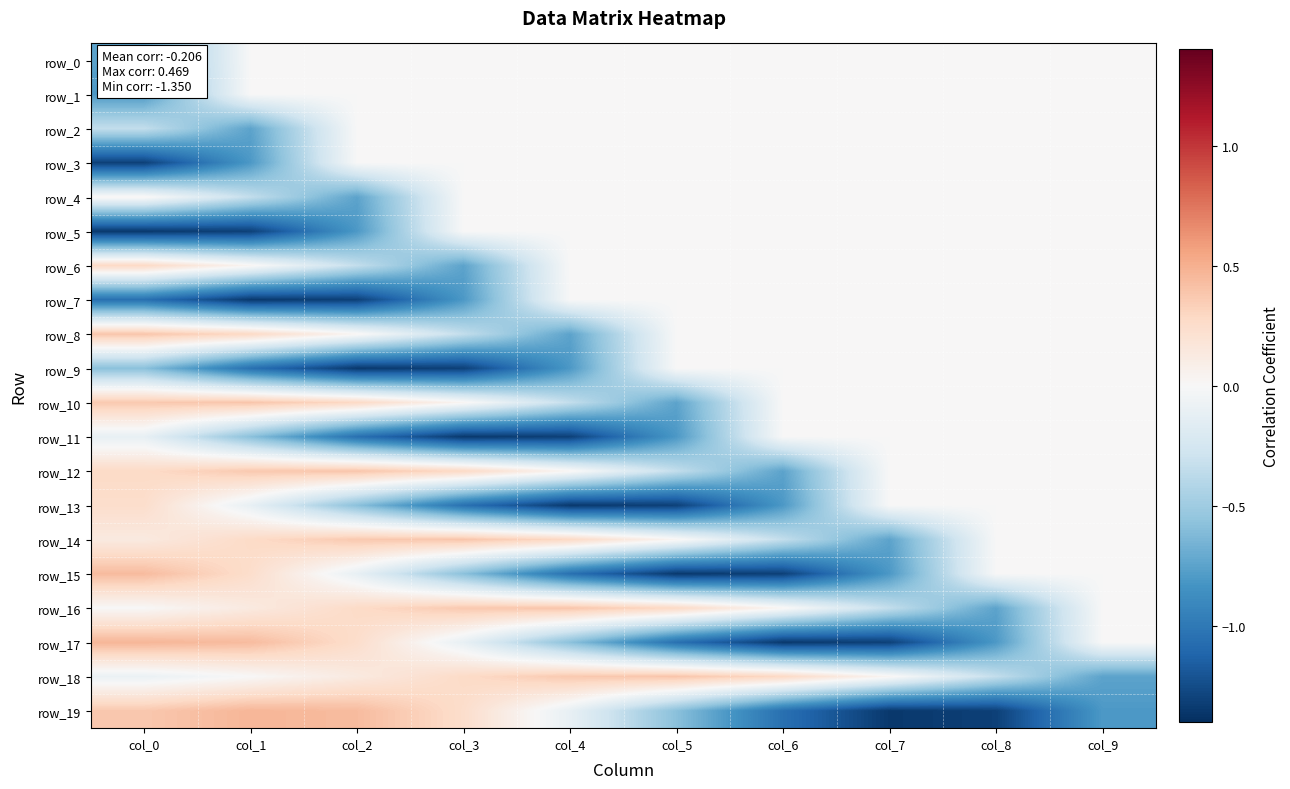

How many values in the row_13 series exceed 0?

1